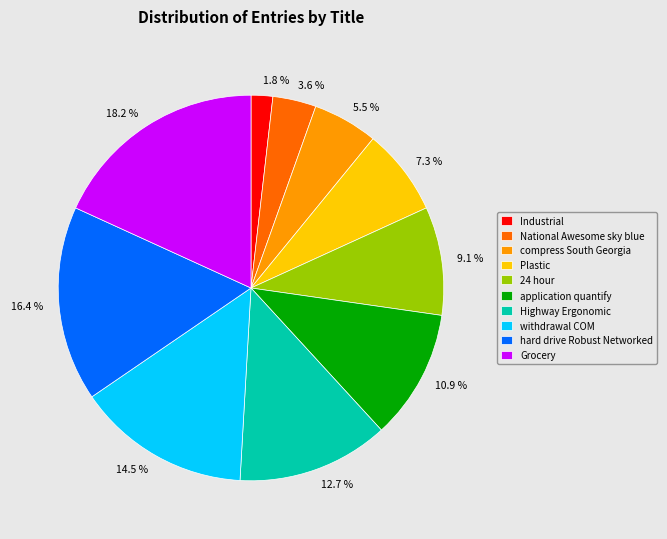

Which category has the biggest portion of the pie?

Grocery